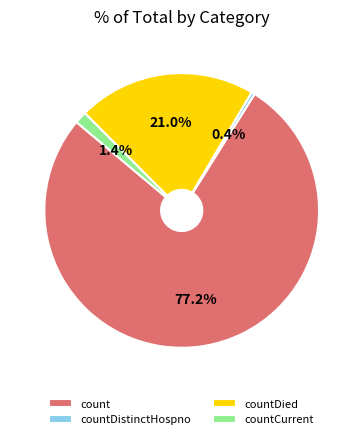

Count the number of slices in the pie.

4